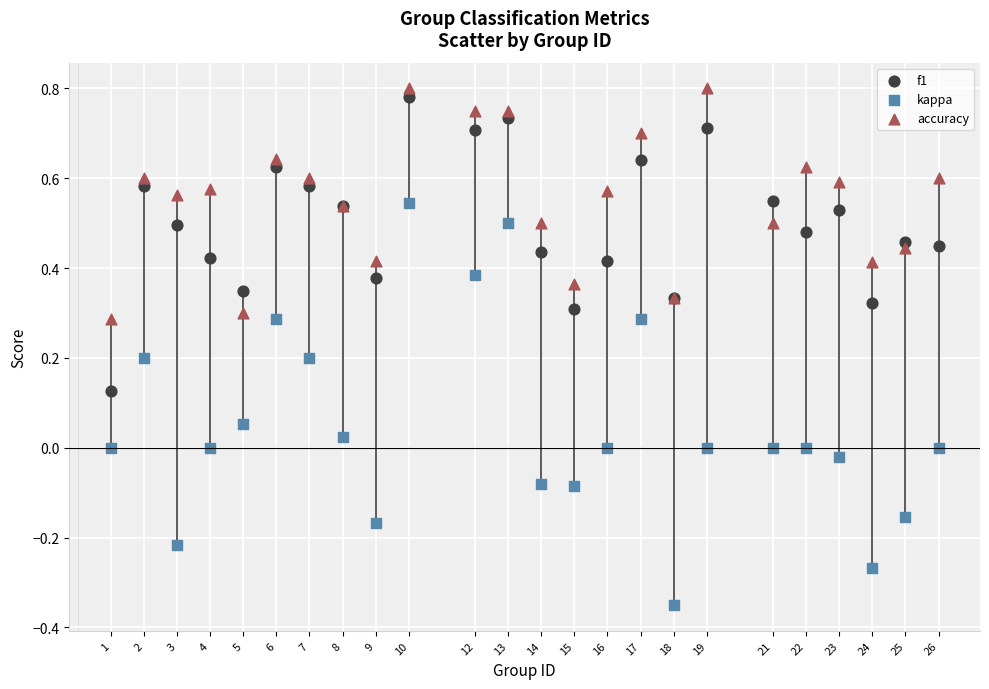

Which series has the largest Y range (max minus min)?

kappa